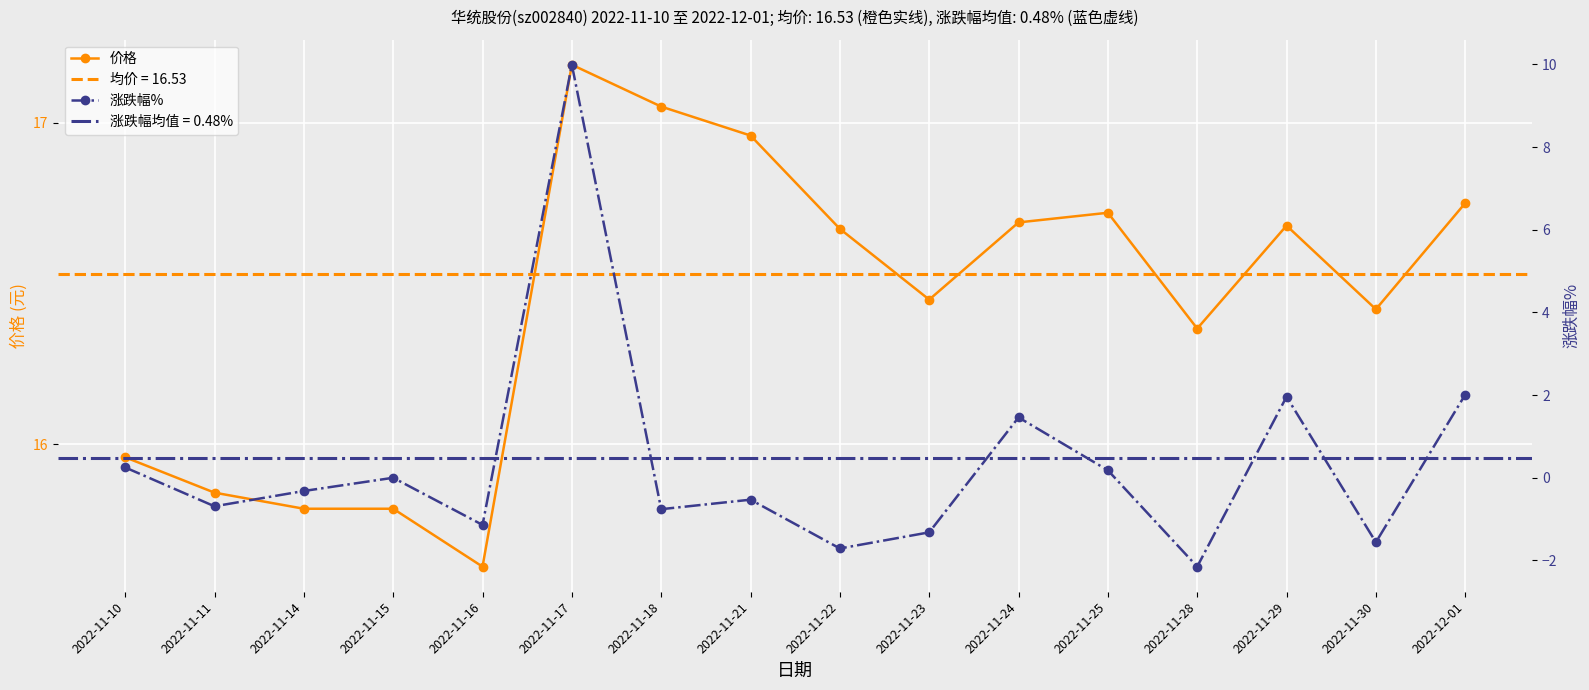

What is the difference between the maximum and minimum values in the 涨跌幅% series?

12.1